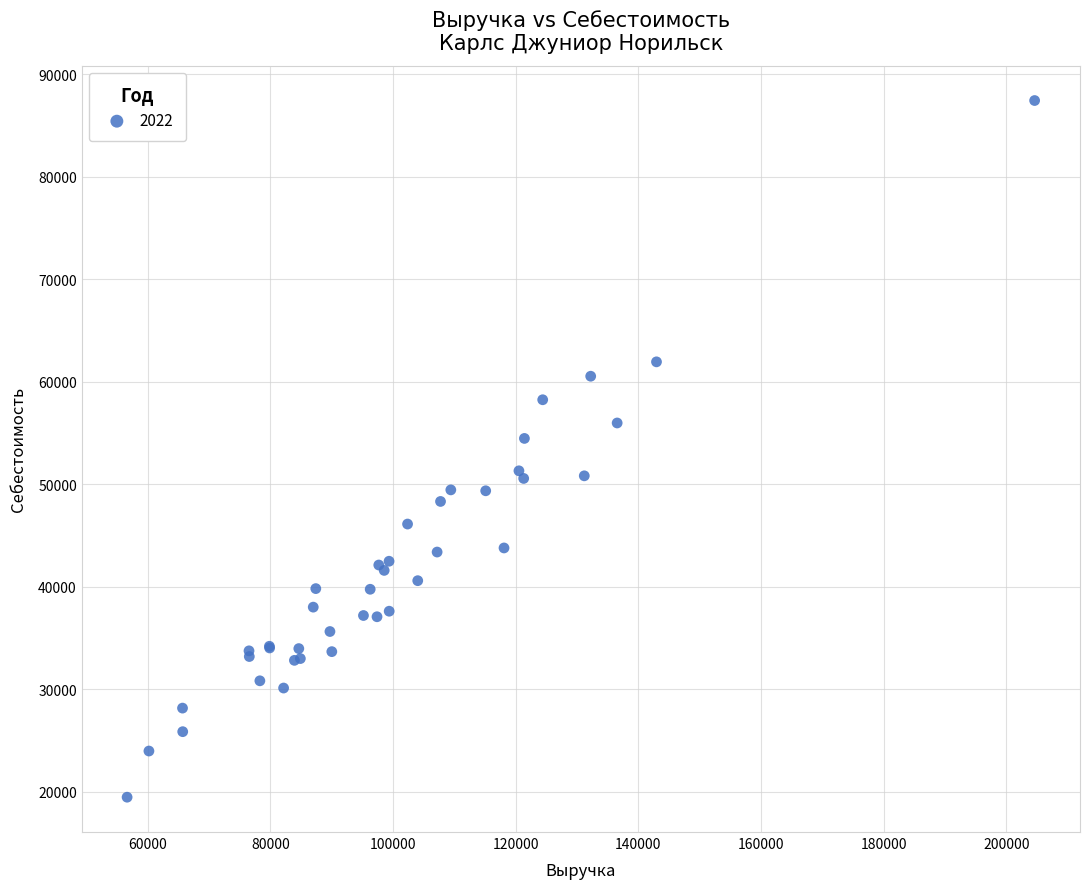

What Y value in the scatter plot is closest to 53439?

54458.1